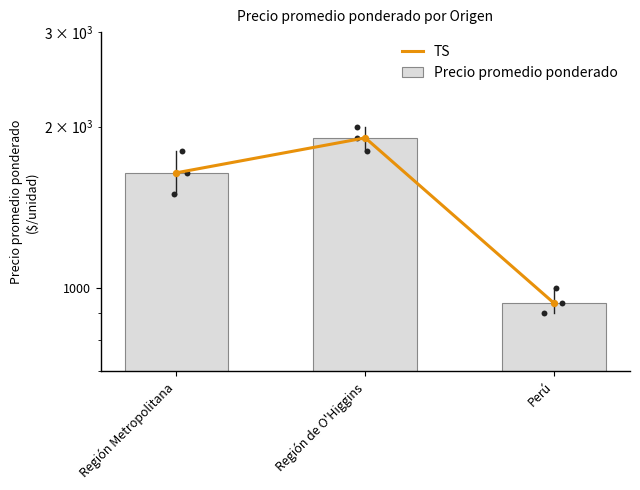

Which series has the widest spread of Y values?

TS